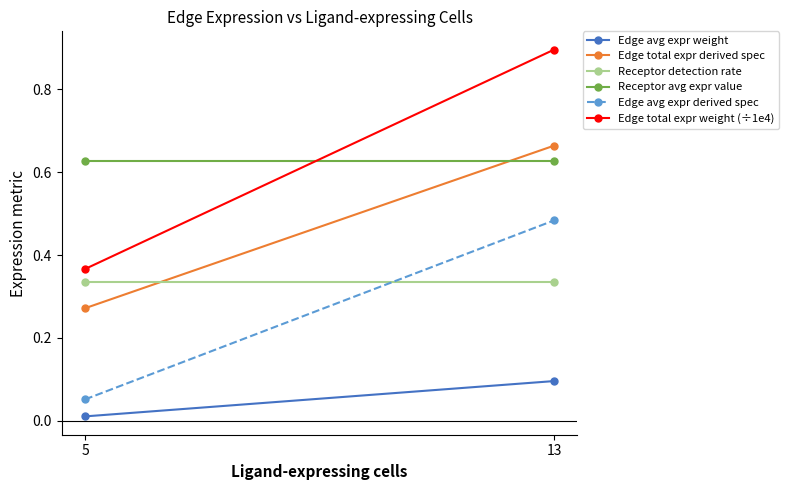

What is the value of the Receptor detection rate point at the 2nd from the left?

0.3